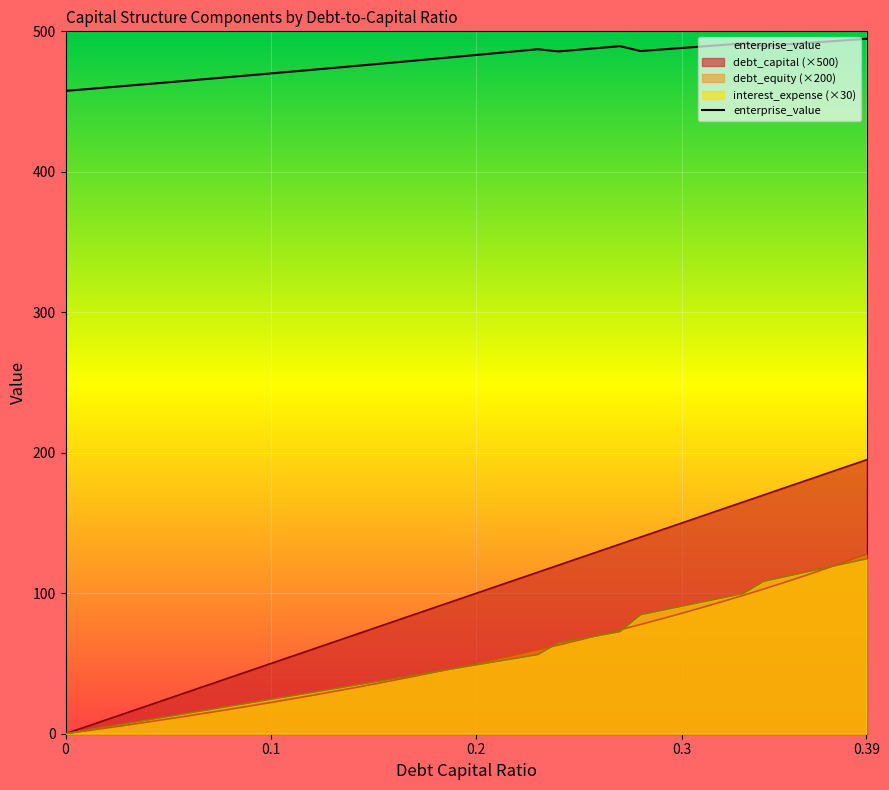

What is the difference between the maximum and minimum values in the debt_equity series?

127.9